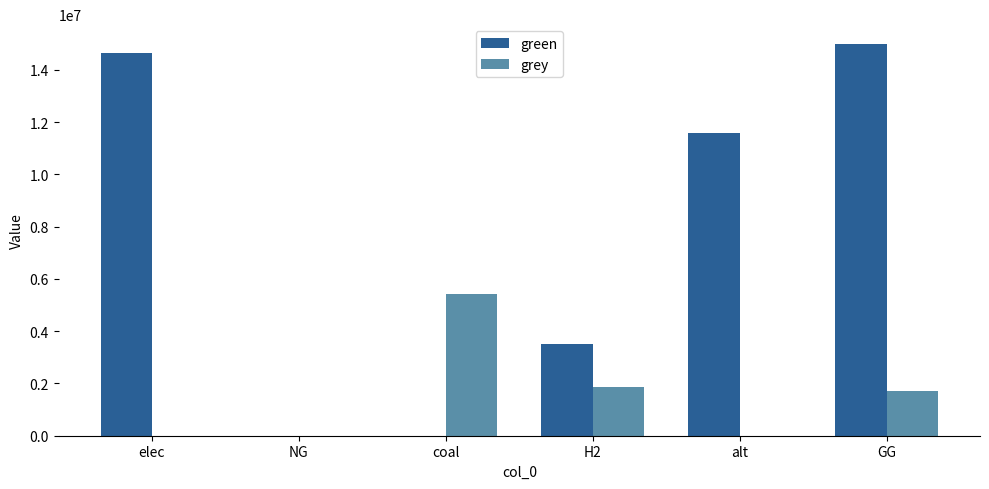

Which series has the widest spread of values?

green